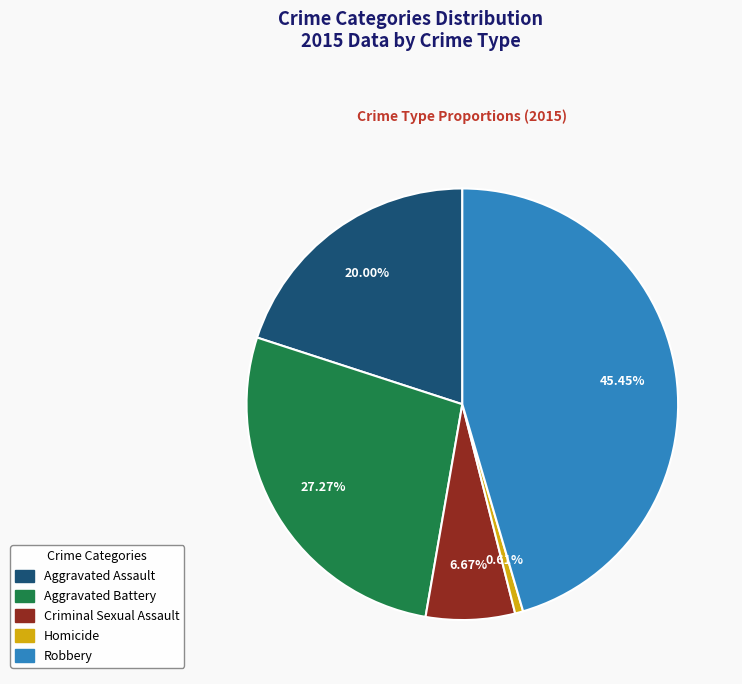

Combined, what portion of the pie is Aggravated Assault and Aggravated Battery?

47.3%